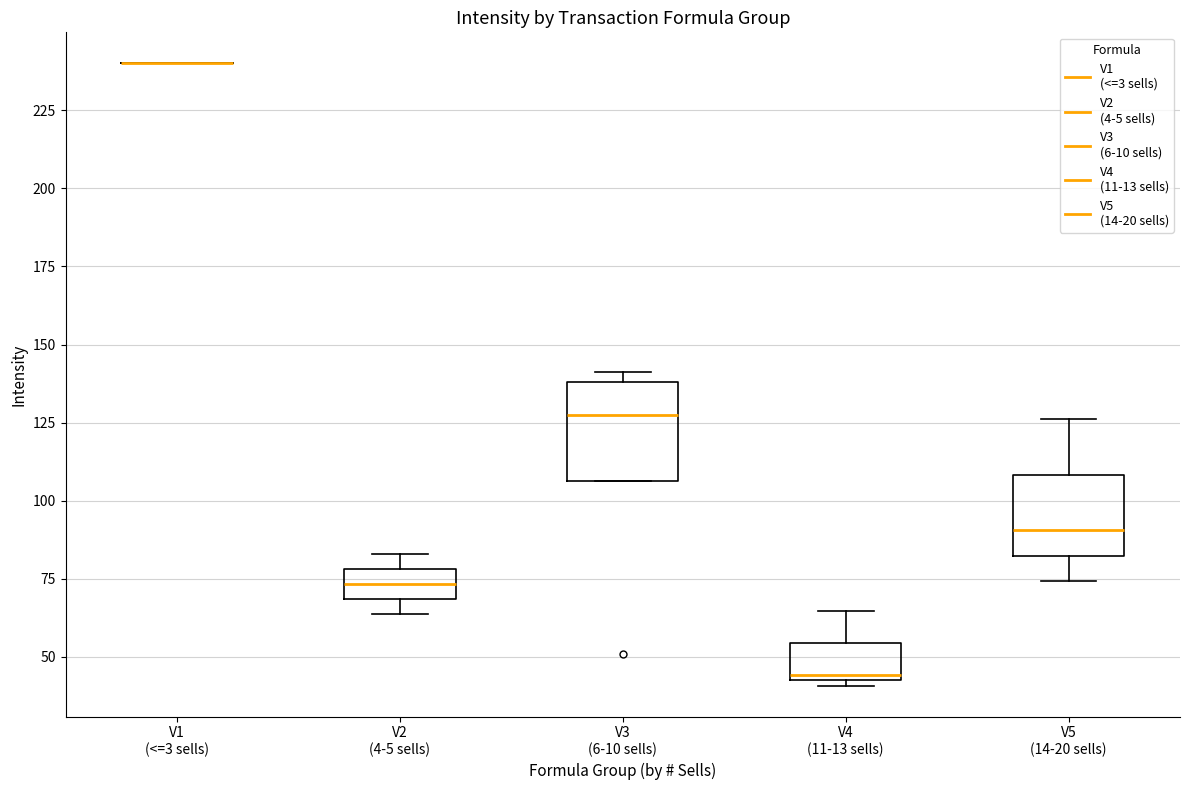

Reading left to right, transcribe this box plot: for each box, give where its median line is, the range the box spans, and where its two whiskers end, as read against the y-axis. The values are not printed on the chart, so give them approximately, as read against the axis.

V1 (<=3 sells): box collapsed to a line at 240, whiskers 240 to 240
V2 (4-5 sells): median 75, box 70 to 80, whiskers 65 to 85
V3 (6-10 sells): median 125, box 105 to 140, whiskers 105 to 140 (just above the box's upper edge)
V4 (11-13 sells): median 45 (just above the box's lower edge), box 45 to 55, whiskers 40 to 65
V5 (14-20 sells): median 90, box 80 to 110, whiskers 75 to 125